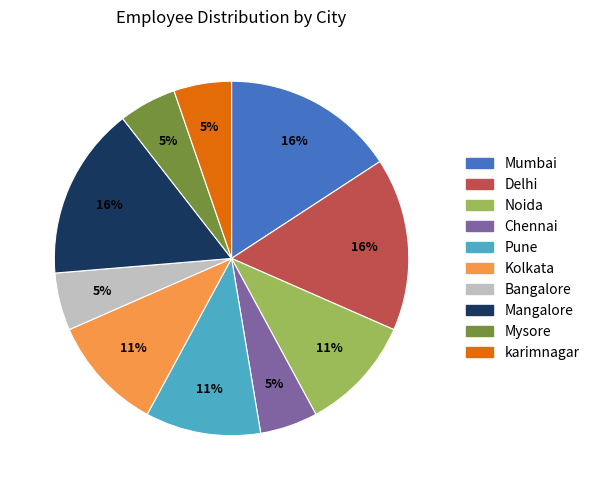

Approximately how many times larger is the value at Kolkata compared to Noida?

1.0